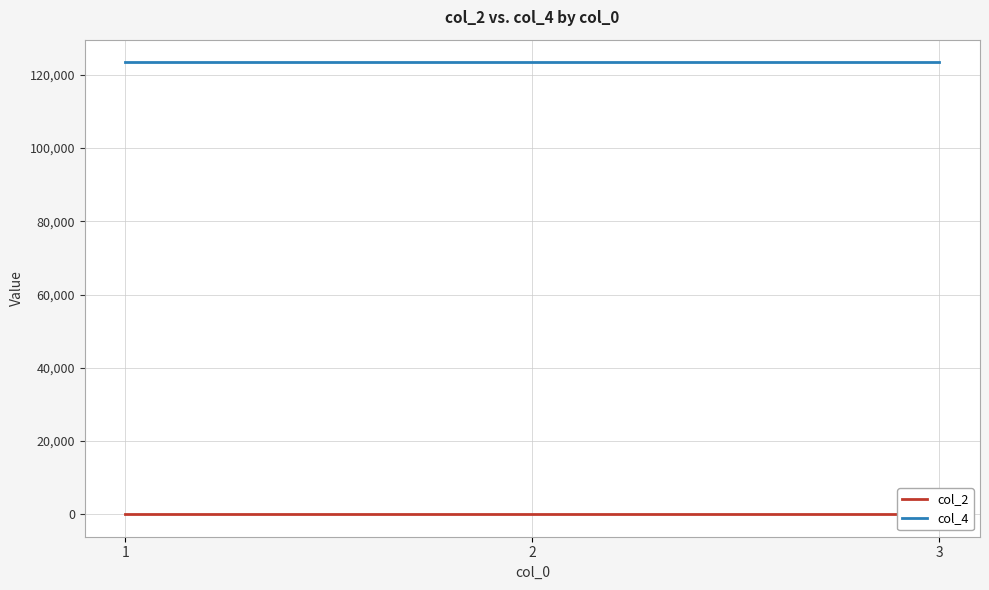

What are all the series names shown in the legend?

col_2, col_4